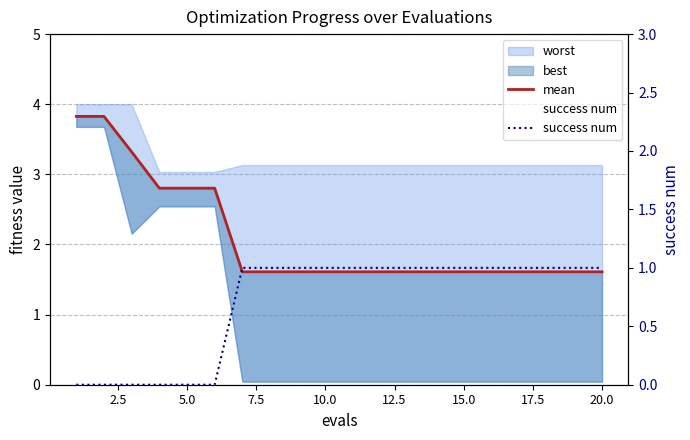

The value of mean at 7.5 is 5.0. True or false?

False